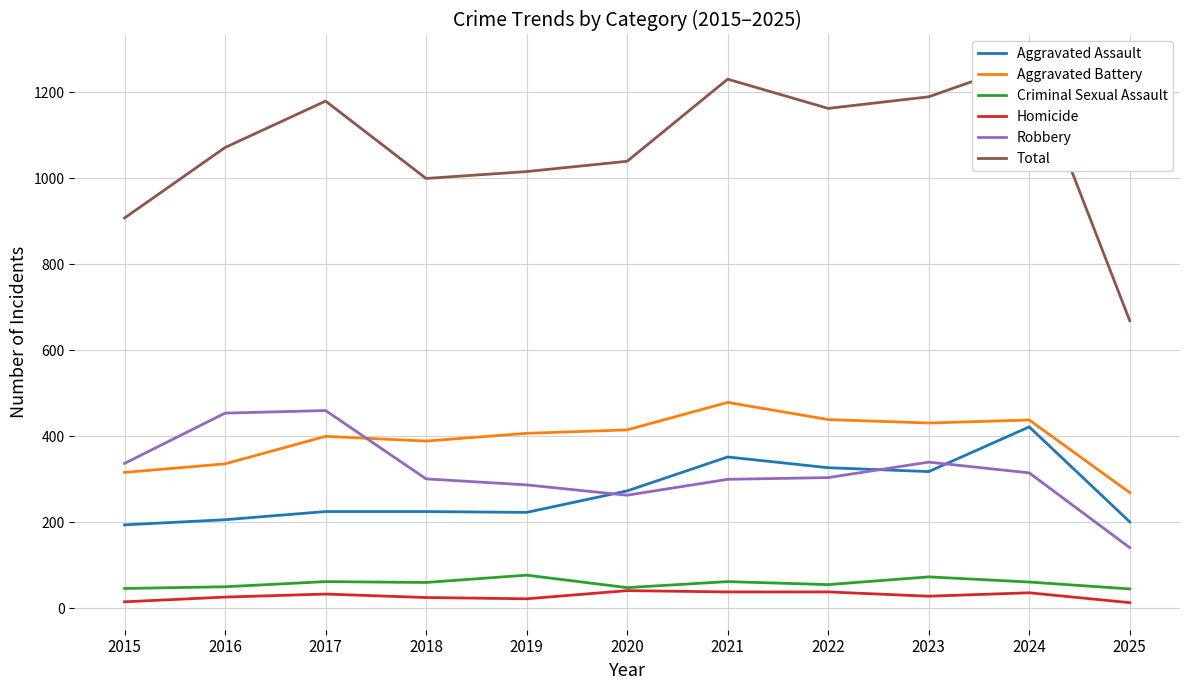

The value of Criminal Sexual Assault at 2025 is 45. True or false?

True